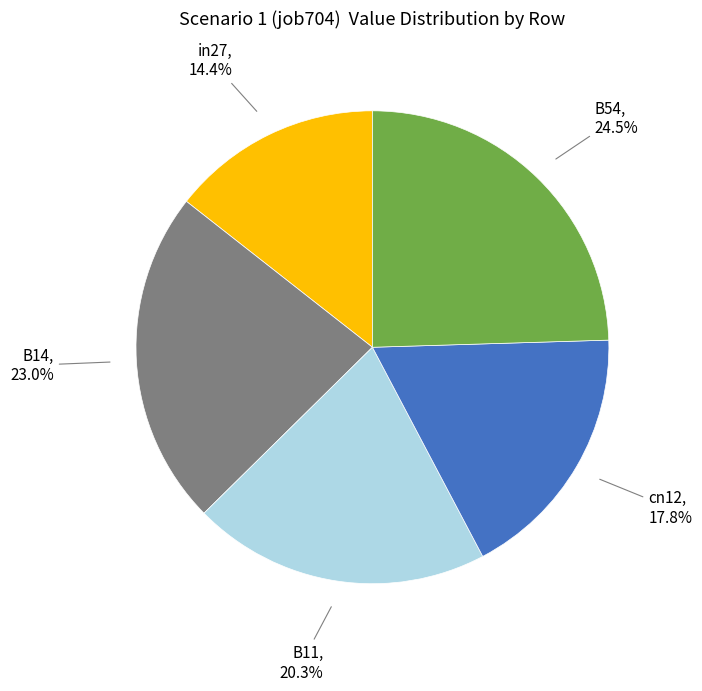

True or false: B11 accounts for 20% of the total.

True